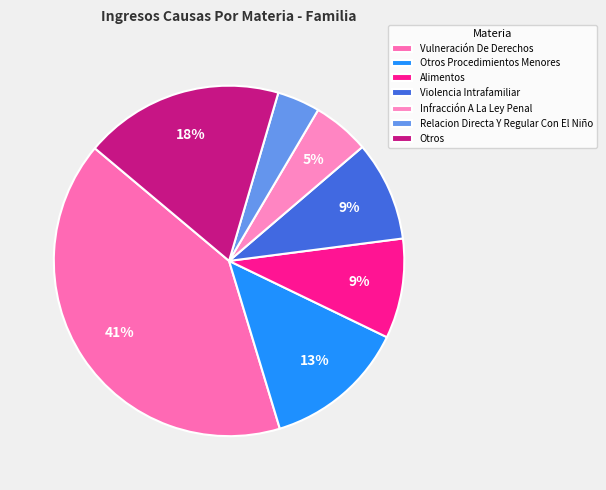

The Otros Procedimientos Menores slice represents 1% of the pie. True or false?

False